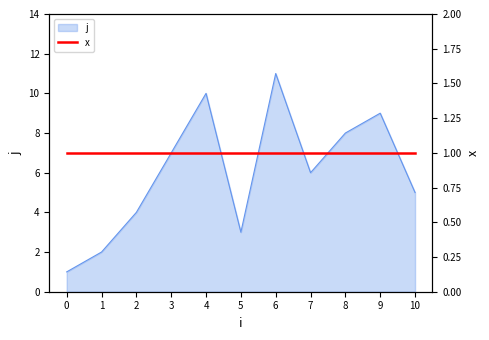

How many points are higher than both their immediate neighbors (excluding endpoints)?

3